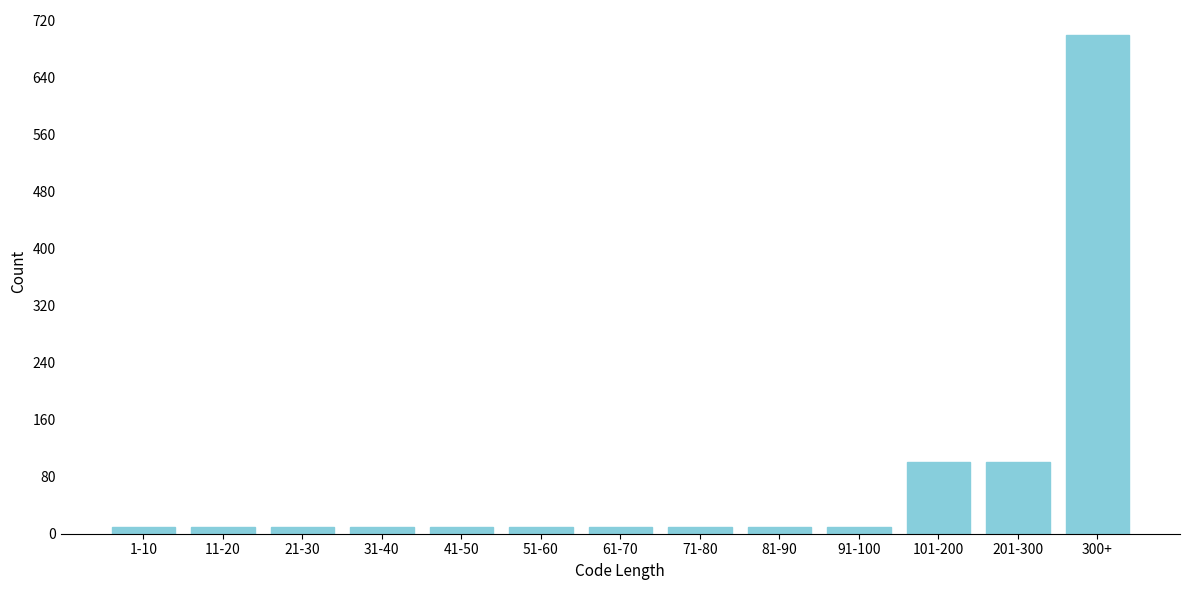

Reading left to right, extract all data points from this chart.

1-10=10	11-20=10	21-30=10	31-40=10	41-50=10	51-60=10	61-70=10	71-80=10	81-90=10	91-100=10	101-200=100	201-300=100	300+=700